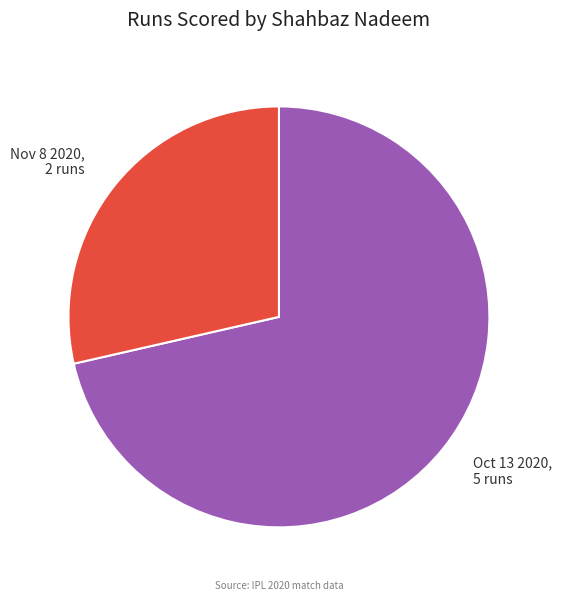

Count the number of slices in the pie.

2